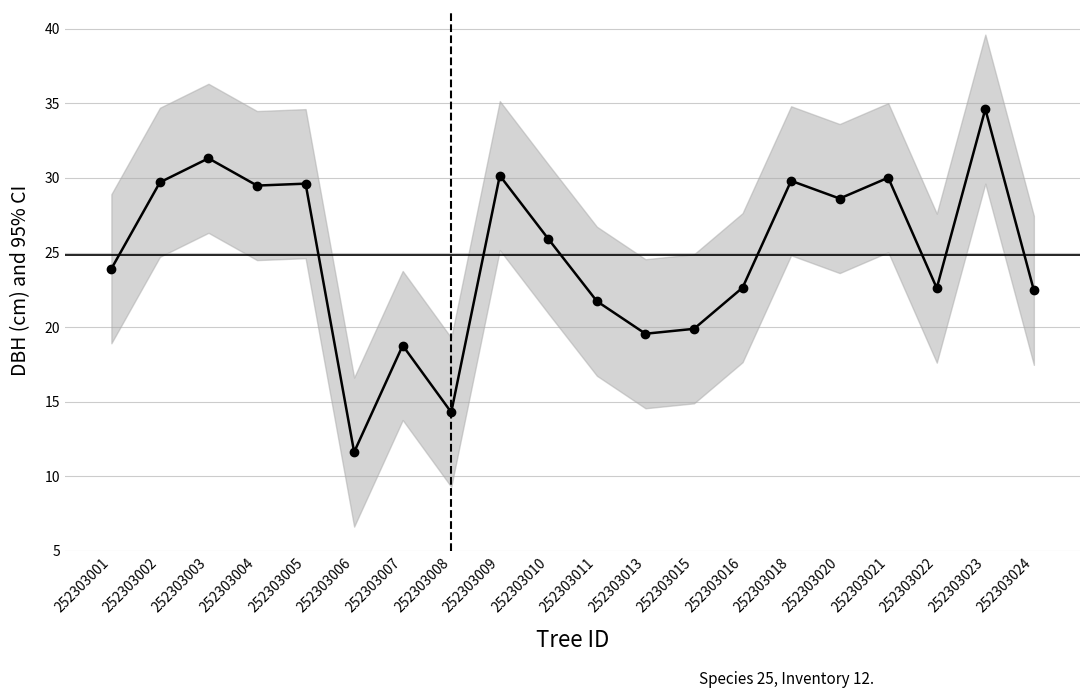

What is the difference between the values at 252303018 and 252303001?

5.9